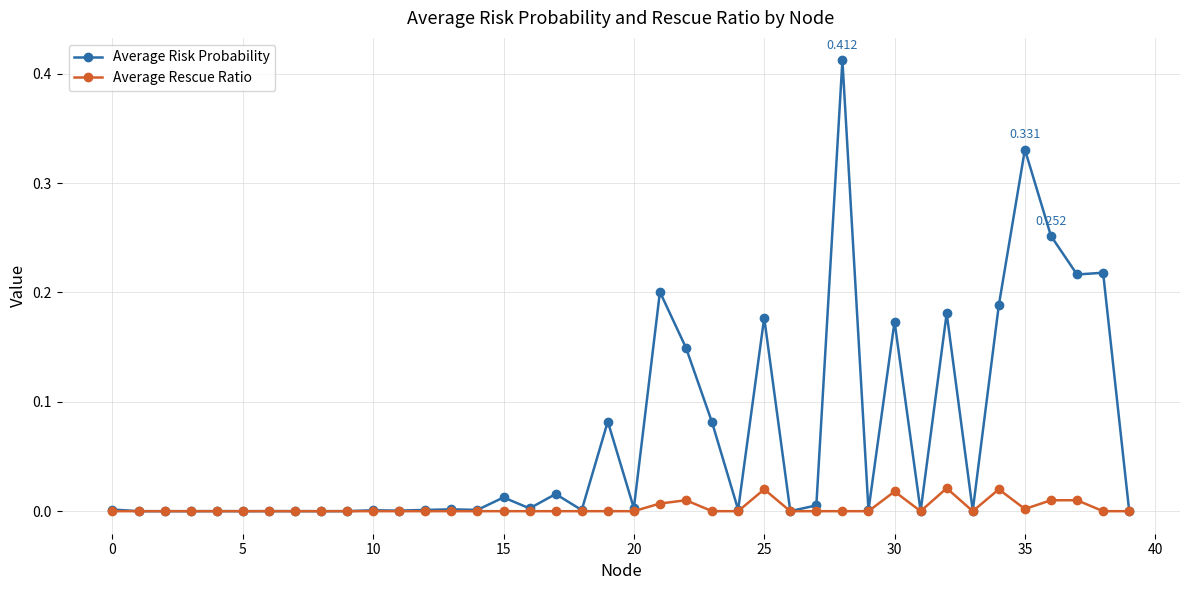

Which series has the largest total across all categories?

Average Risk Probability